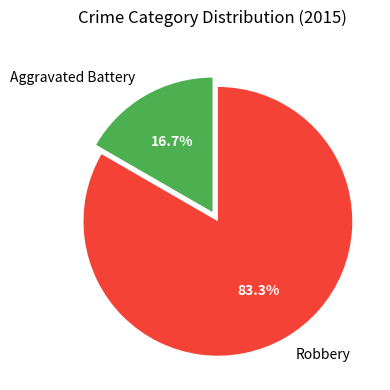

To the nearest percent, what percentage of the pie is Aggravated Battery?

17%